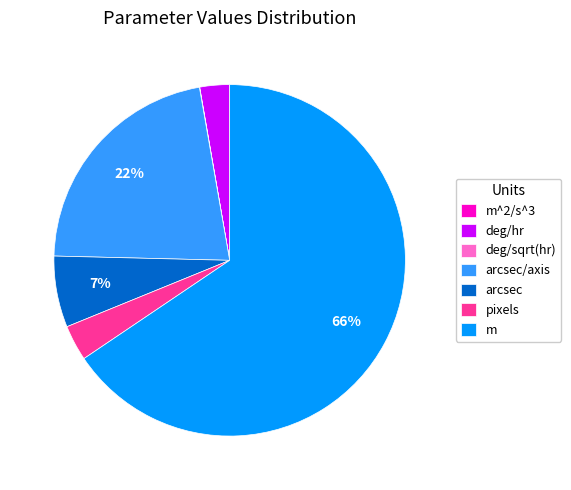

Which slice is the largest?

m